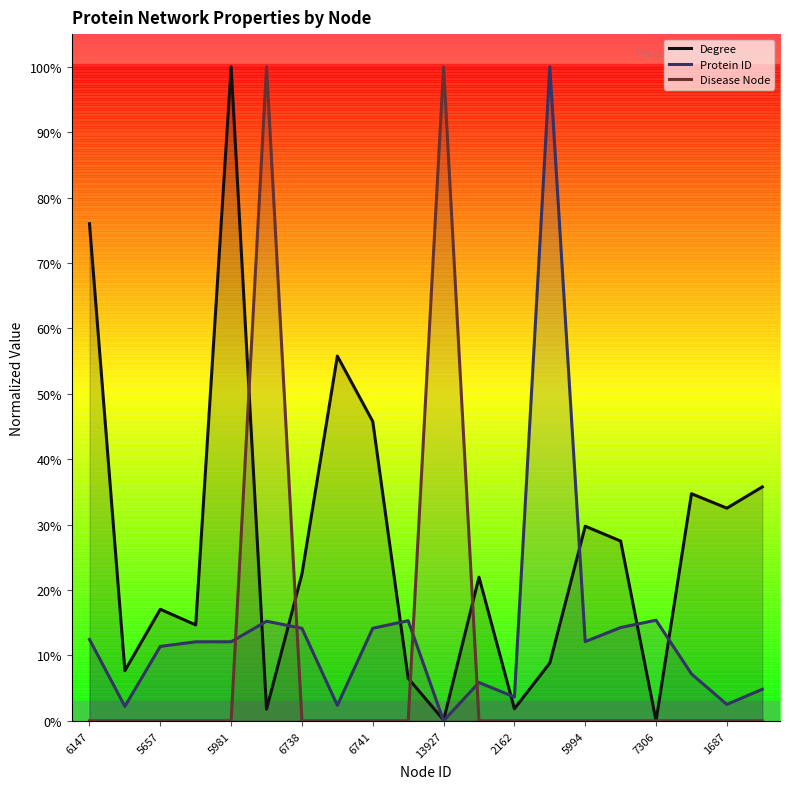

What is the maximum value for Protein ID?

1.0